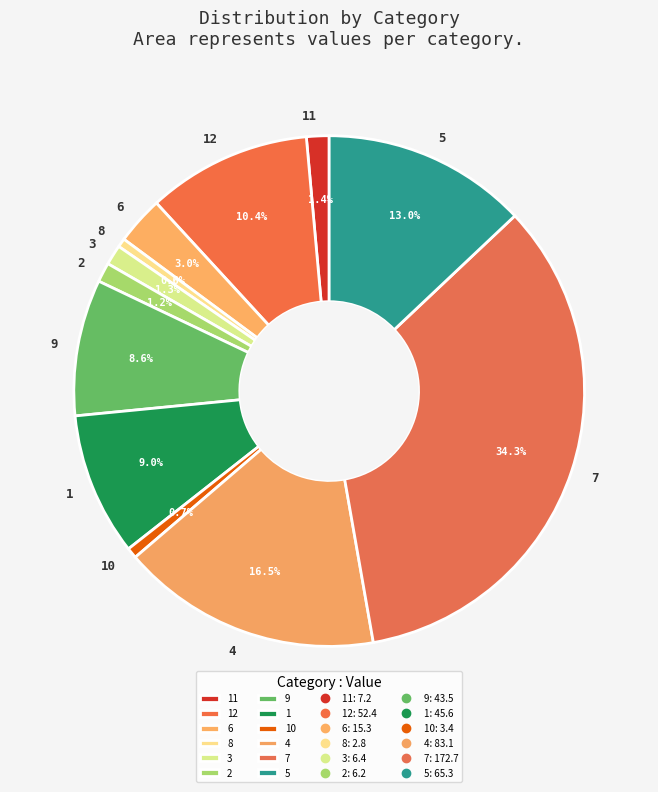

The 9 slice represents 9% of the pie. True or false?

True